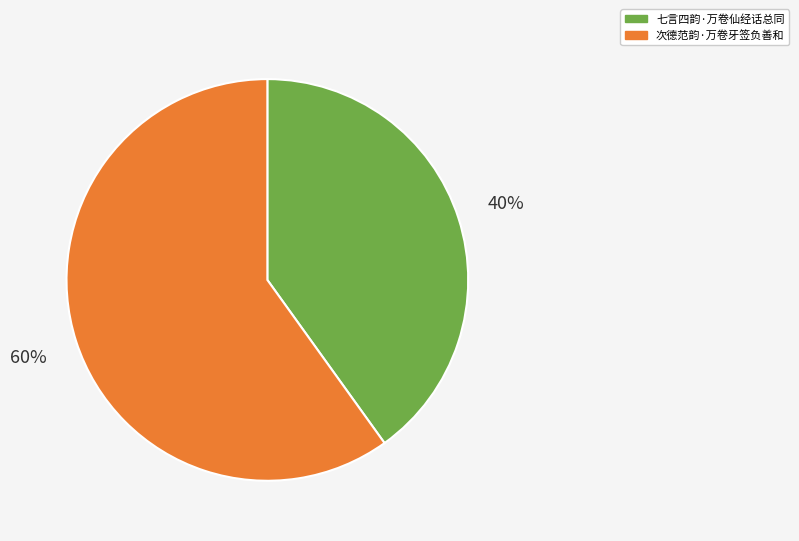

To the nearest percent, what is the difference between the largest and smallest slice percentages?

20%